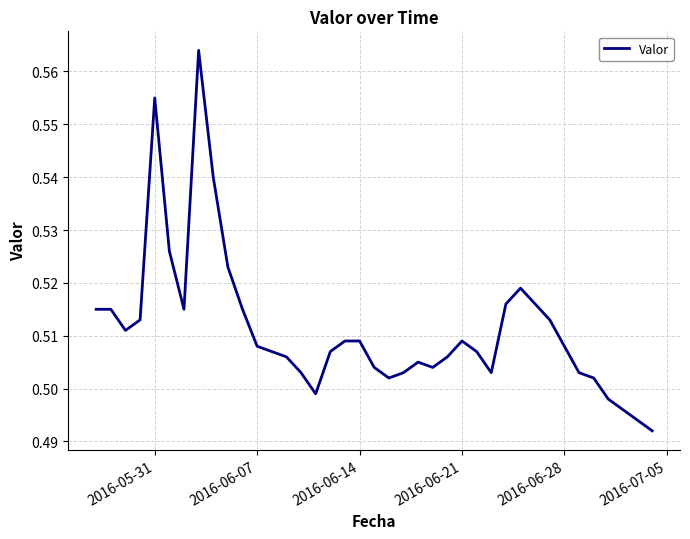

The value at 2016-06-28 is 0.8. True or false?

False